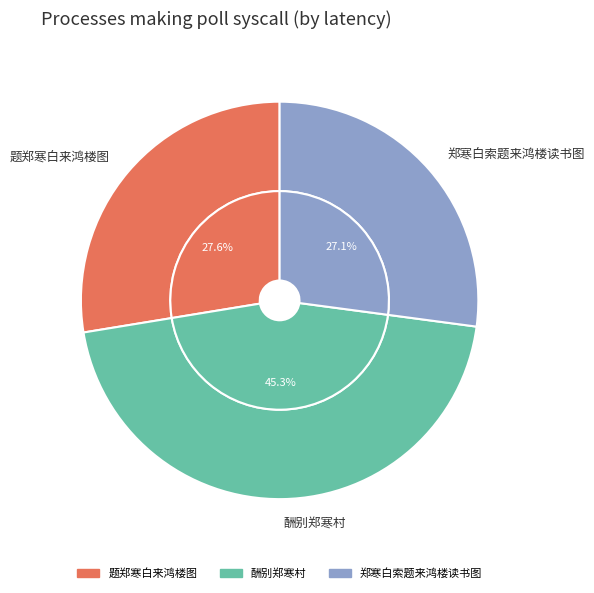

What is the change in value from 题郑寒白来鸿楼图 to 郑寒白索题来鸿楼读书图?

-7752